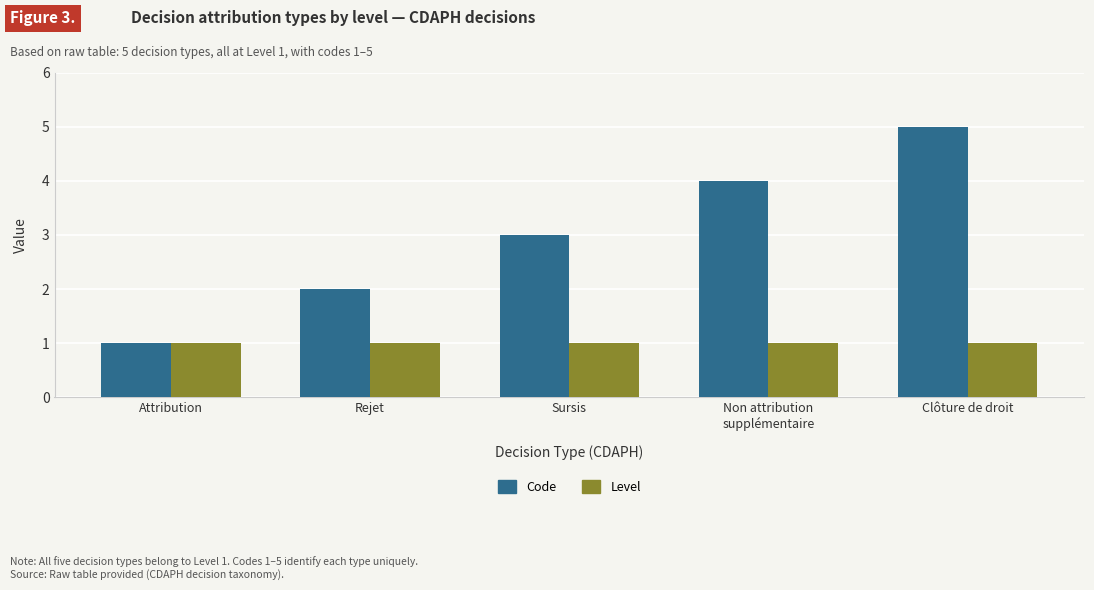

At which category is the sum across all series the highest?

Clôture de droit